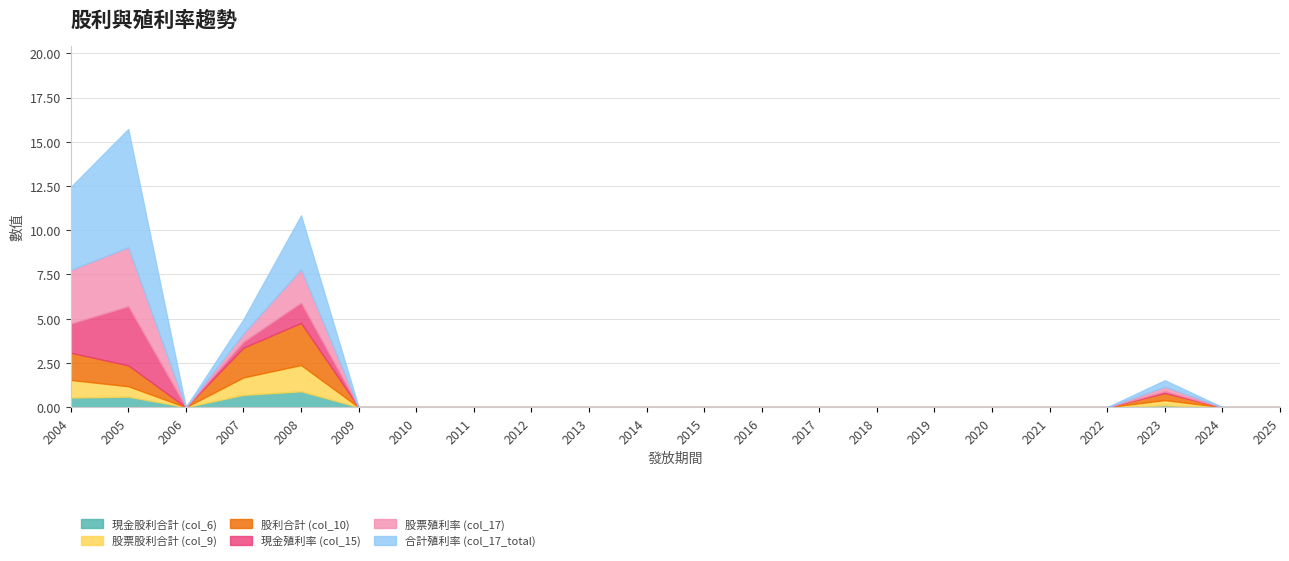

True or false: 合計殖利率 (col_17_total) and 現金殖利率 (col_15) cross at least once.

False